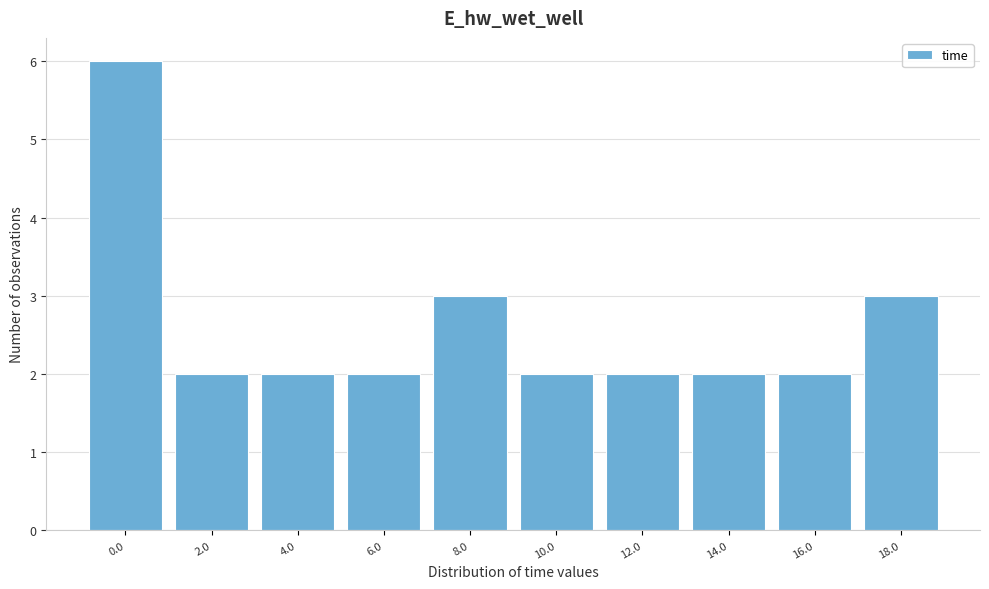

Reading left to right, list all the values displayed in this chart.

0.0=6	2.0=2	4.0=2	6.0=2	8.0=3	10.0=2	12.0=2	14.0=2	16.0=2	18.0=3